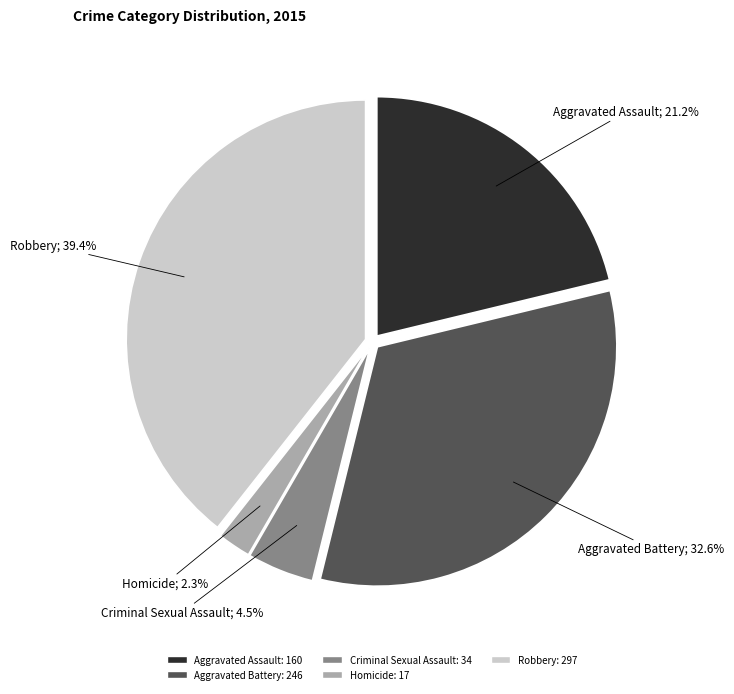

Which category has the smallest portion of the pie?

Homicide